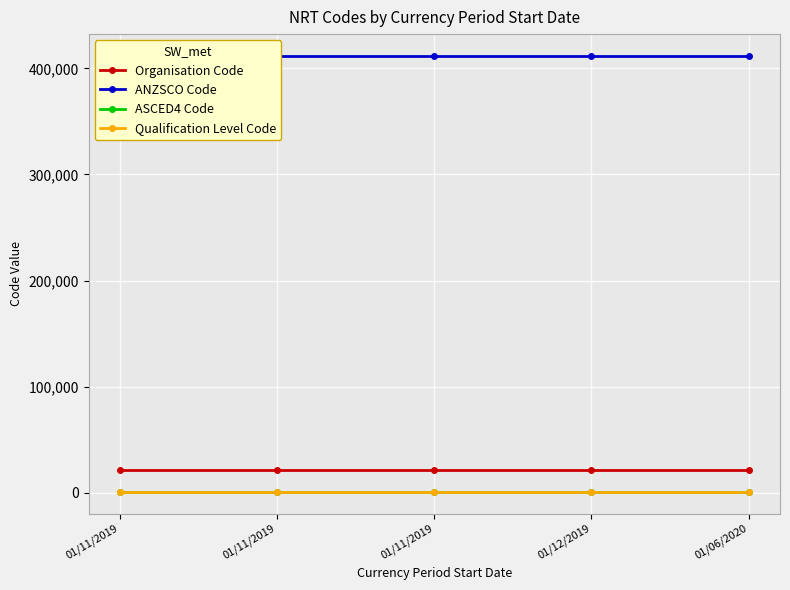

Reading right to left, extract all data points from this chart.

Organisation Code: 21622	21622	21622	21622	21622
ANZSCO Code: 411712	411712	411712	411712	411712
ASCED4 Code: 905	905	905	905	905
Qualification Level Code: 991	991	991	991	991